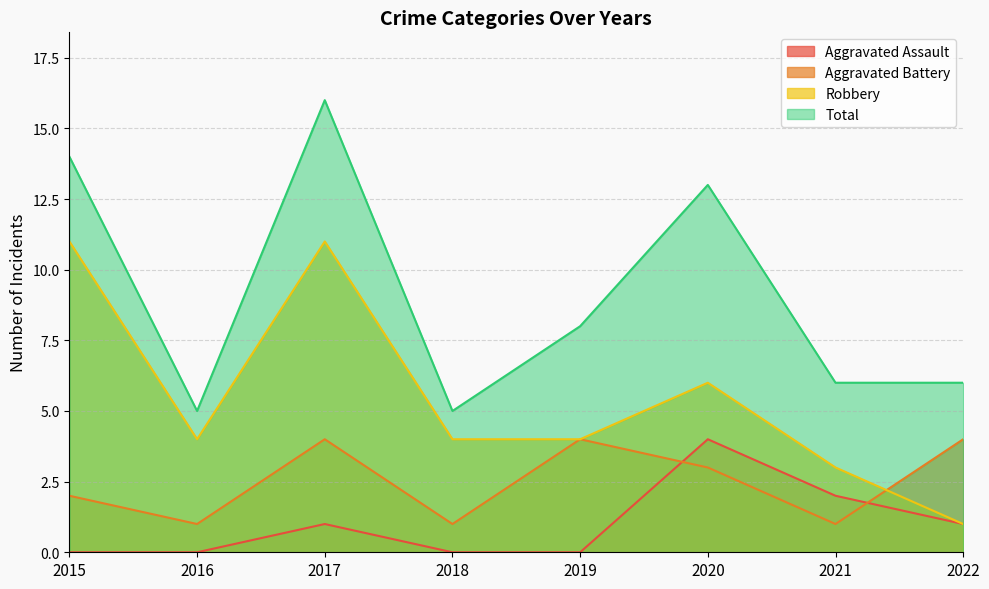

Between 2020 and 2015, which is larger?

2020